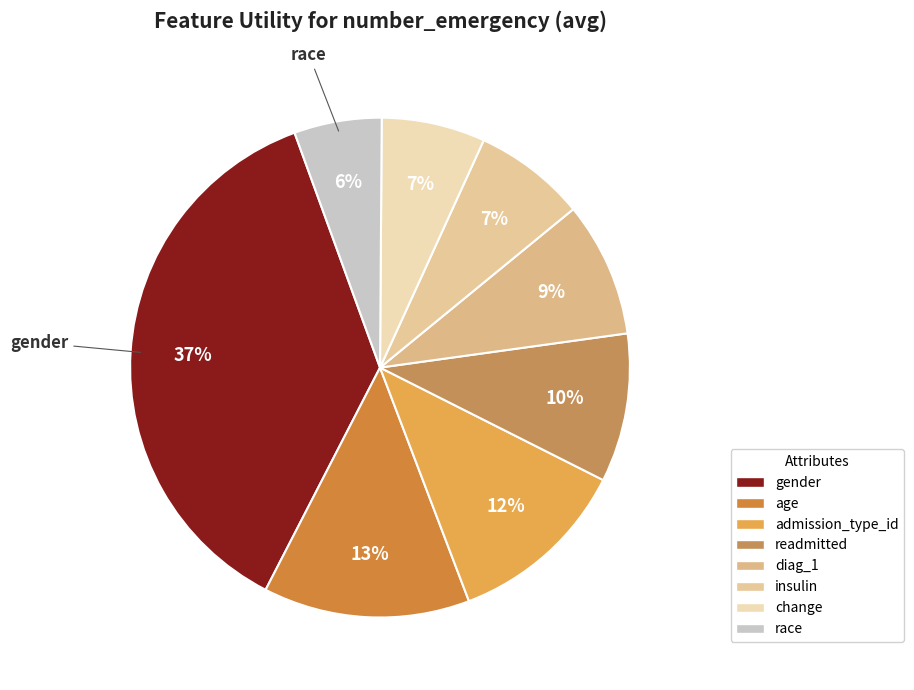

To the nearest percent, what is the difference between the largest and smallest slice percentages?

31%